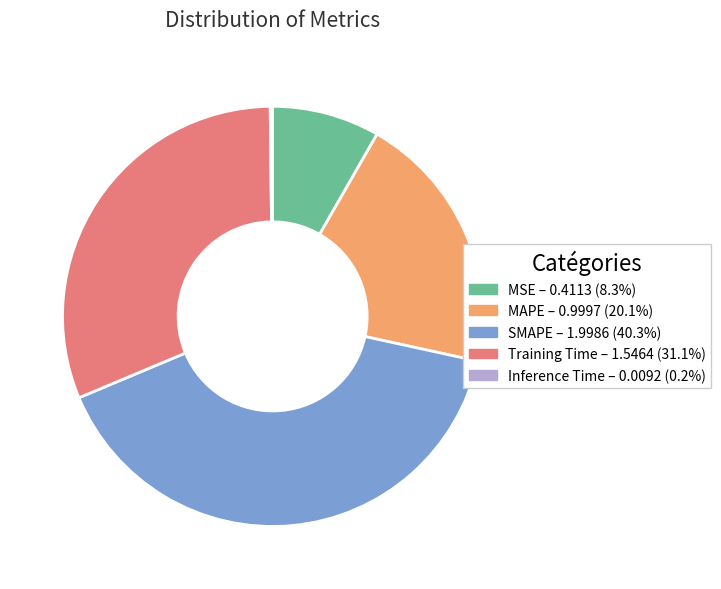

Is the sum of MSE – 0.4113 (8.3%) and SMAPE – 1.9986 (40.3%) greater than half?

No